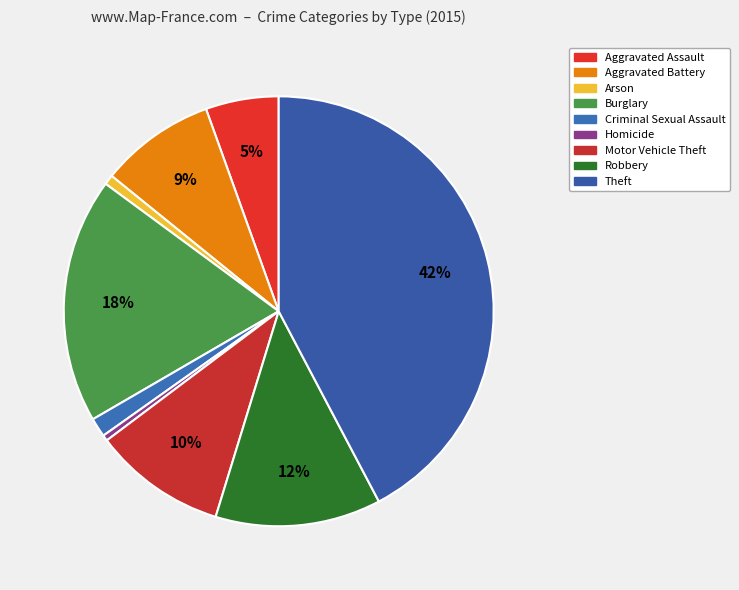

How many slices are in this pie chart?

9